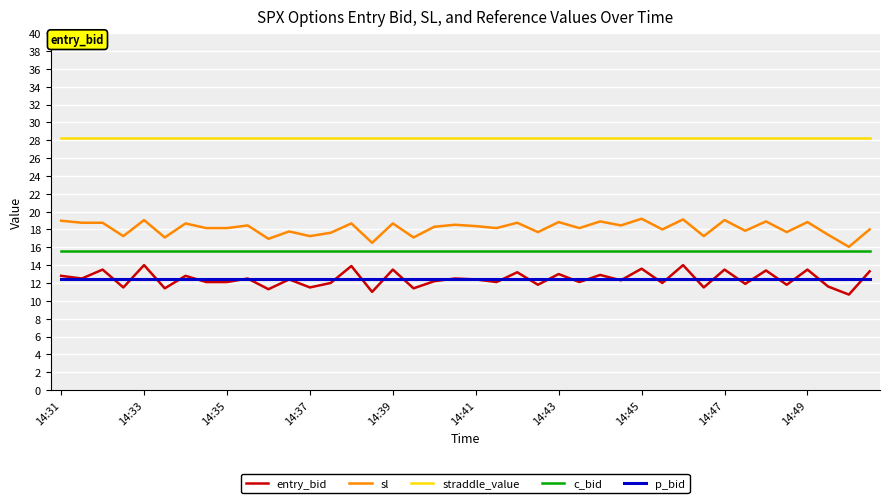

What is the minimum value shown in the chart?

10.7